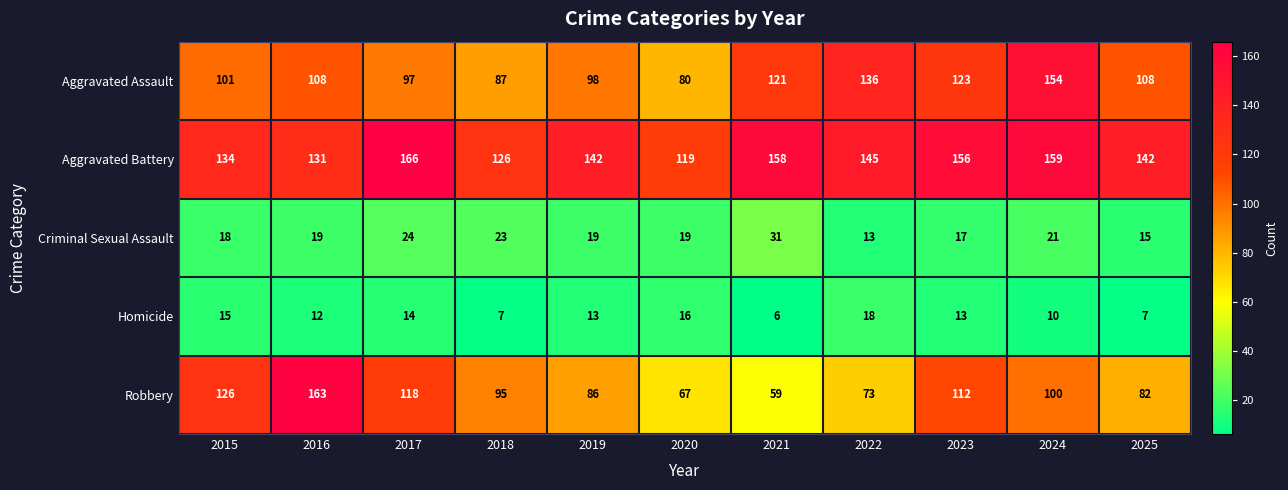

List the series in order of their peak value, lowest first.

Homicide, Criminal Sexual Assault, Aggravated Assault, Robbery, Aggravated Battery